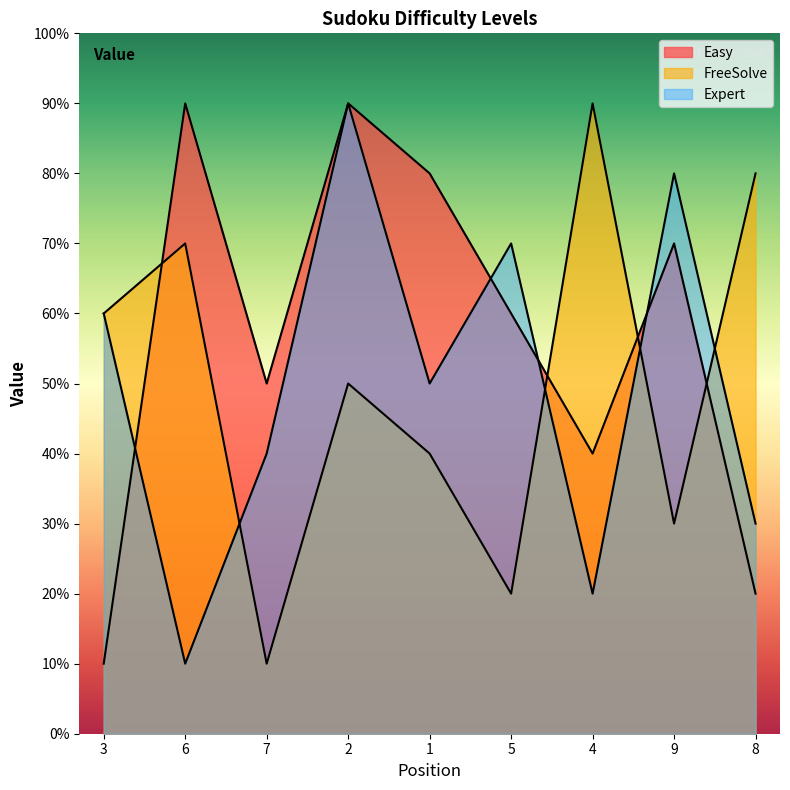

What is the highest value of the FreeSolve series?

9